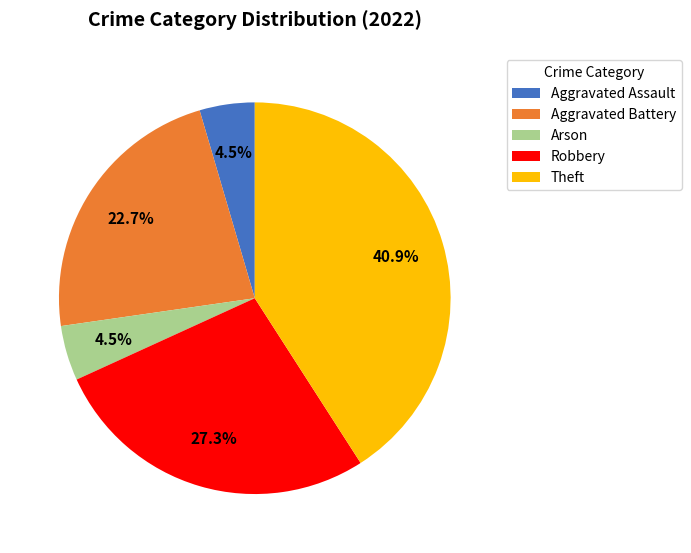

Does Aggravated Assault represent more than half of the total?

No